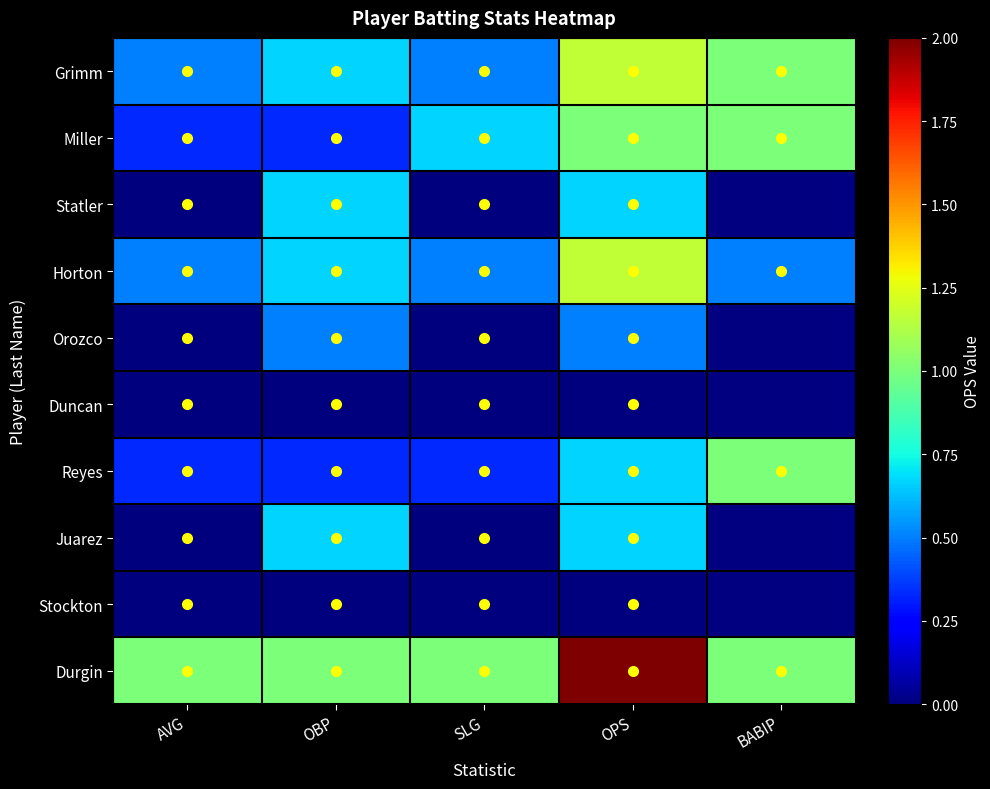

The value of Horton at BABIP is 0.9. True or false?

False